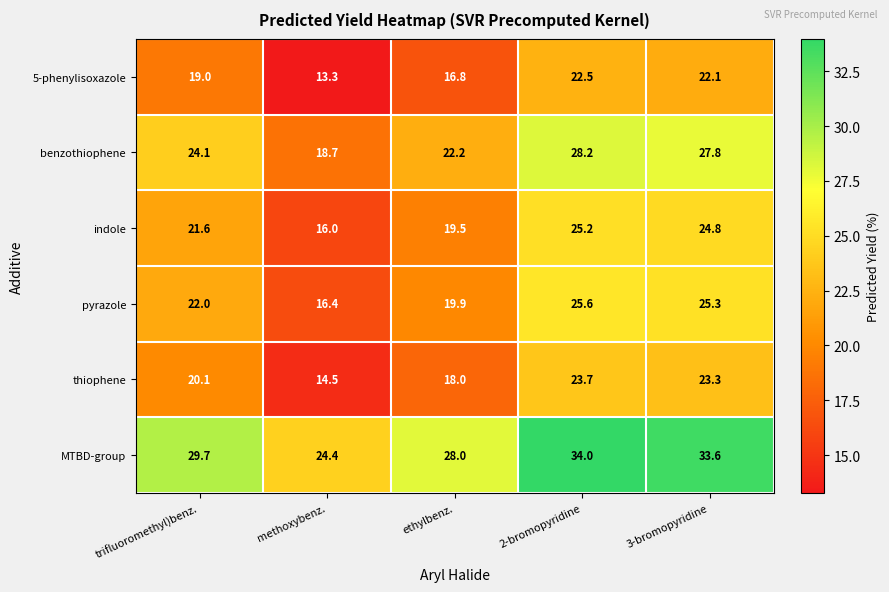

Which series changed the most between methoxybenz. and 2-bromopyridine?

MTBD-group